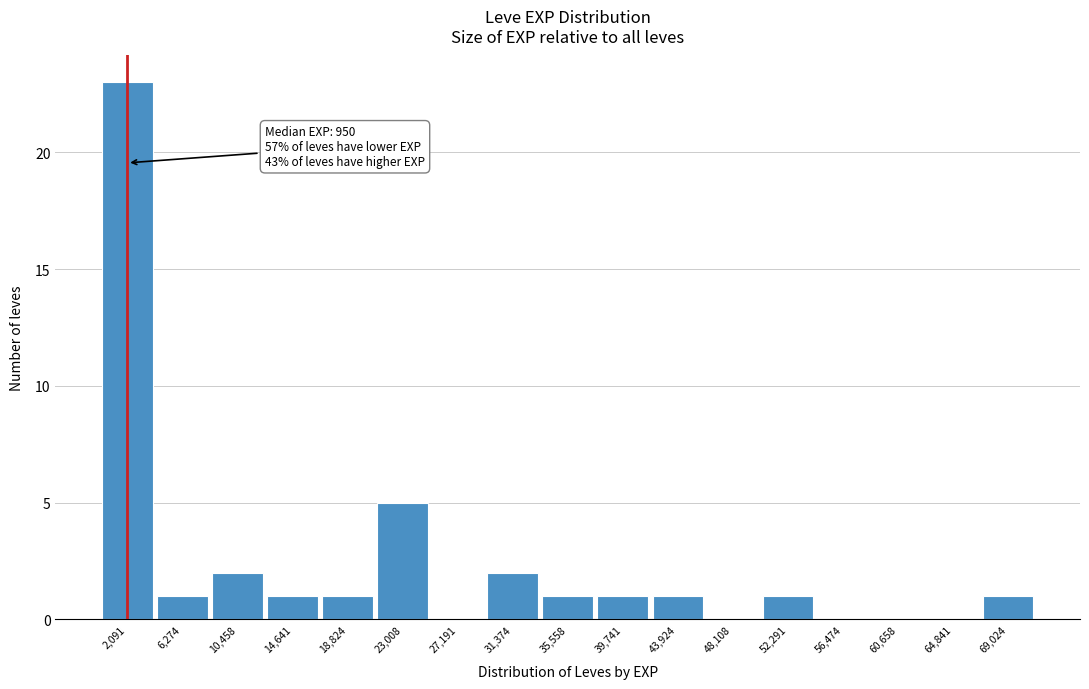

Over which range of the x-axis is the bar tallest?

0 to 4000